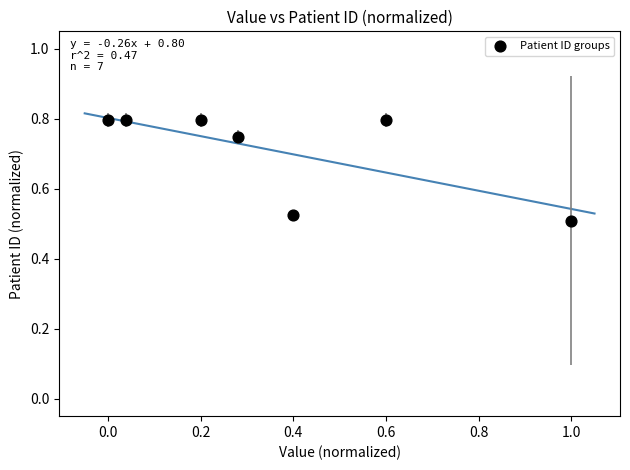

What is the range of Y values (max minus min)?

0.3